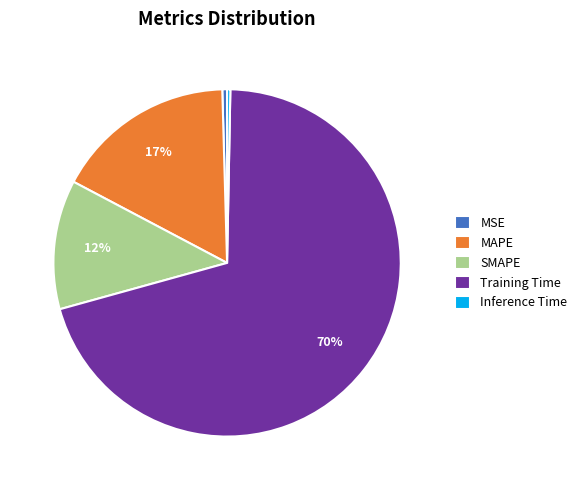

To the nearest percent, what is the average slice percentage?

20%